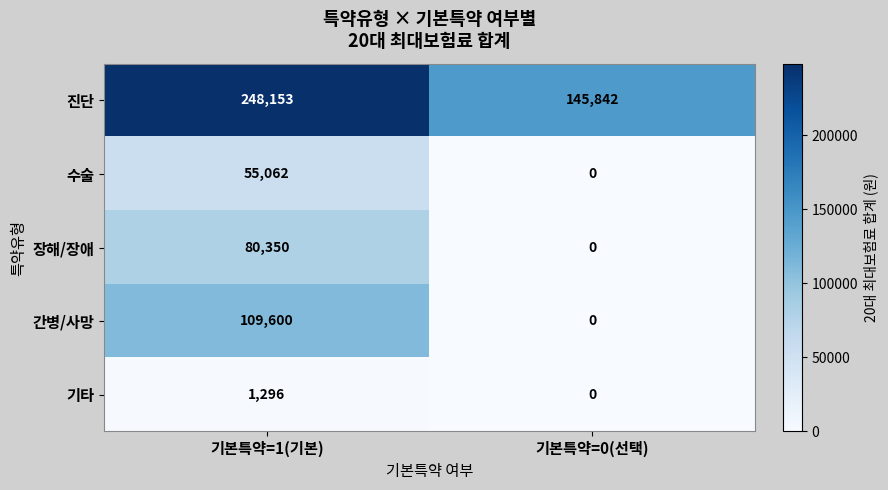

At 기본특약=1(기본), list the series in order from smallest to largest.

기타, 수술, 장해/장애, 간병/사망, 진단